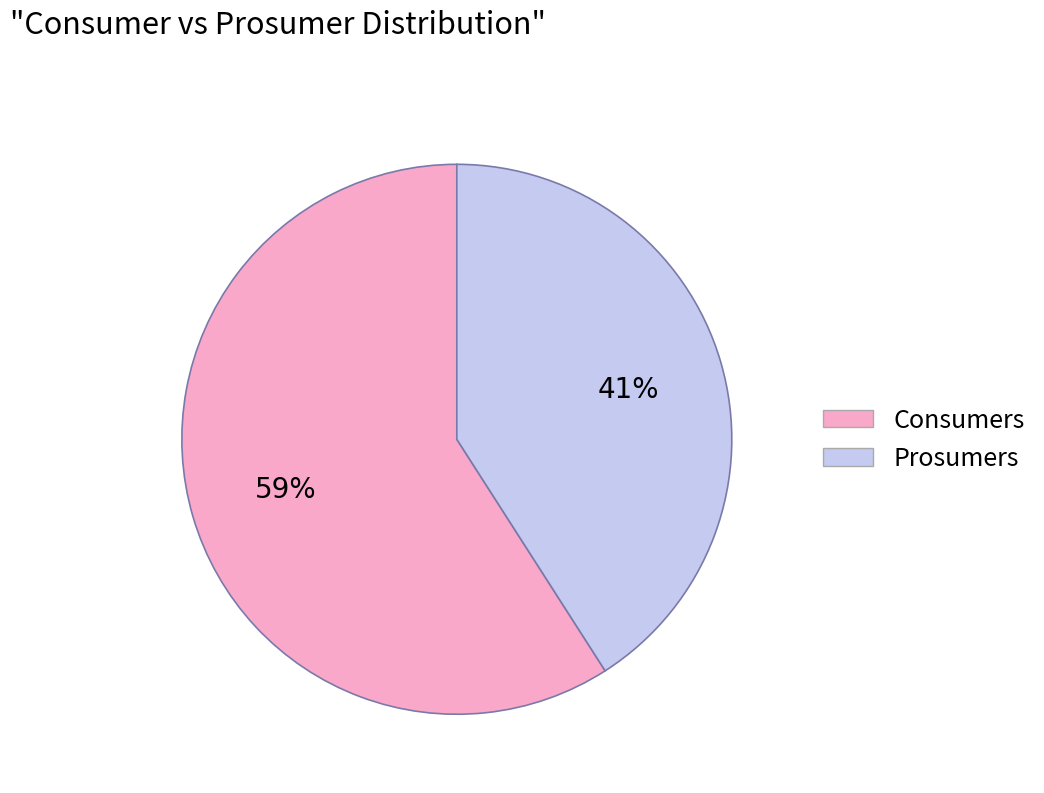

What is the ratio of the value at Prosumers to the value at Consumers?

0.7